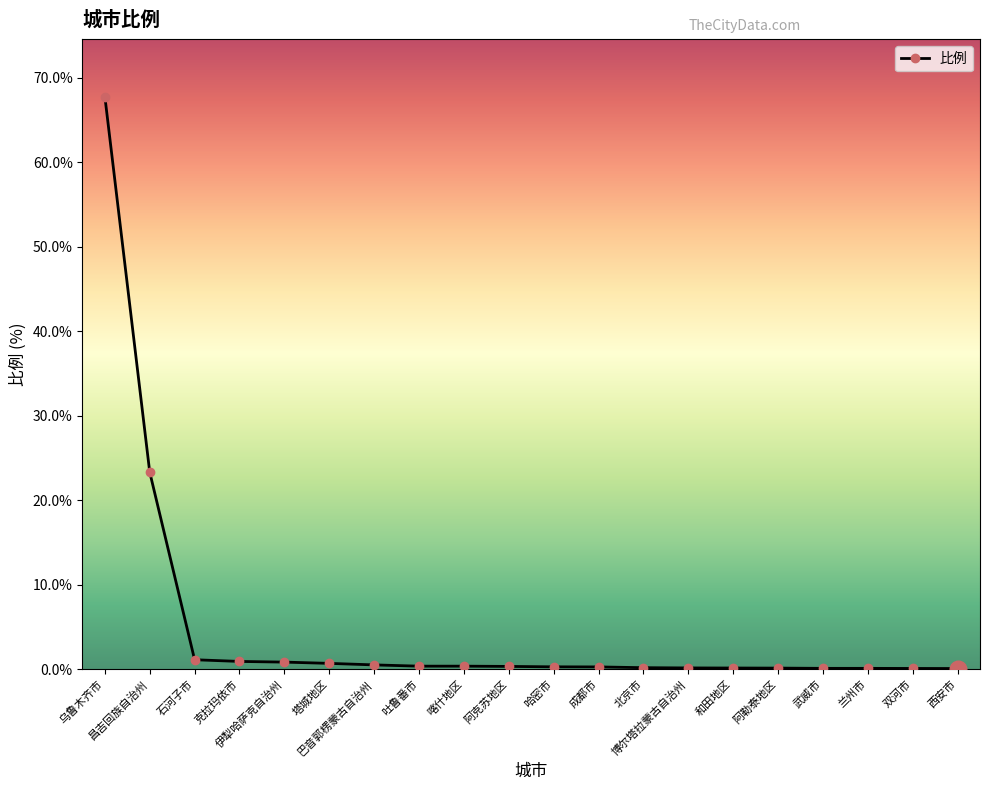

How many categories are shown in the chart?

20